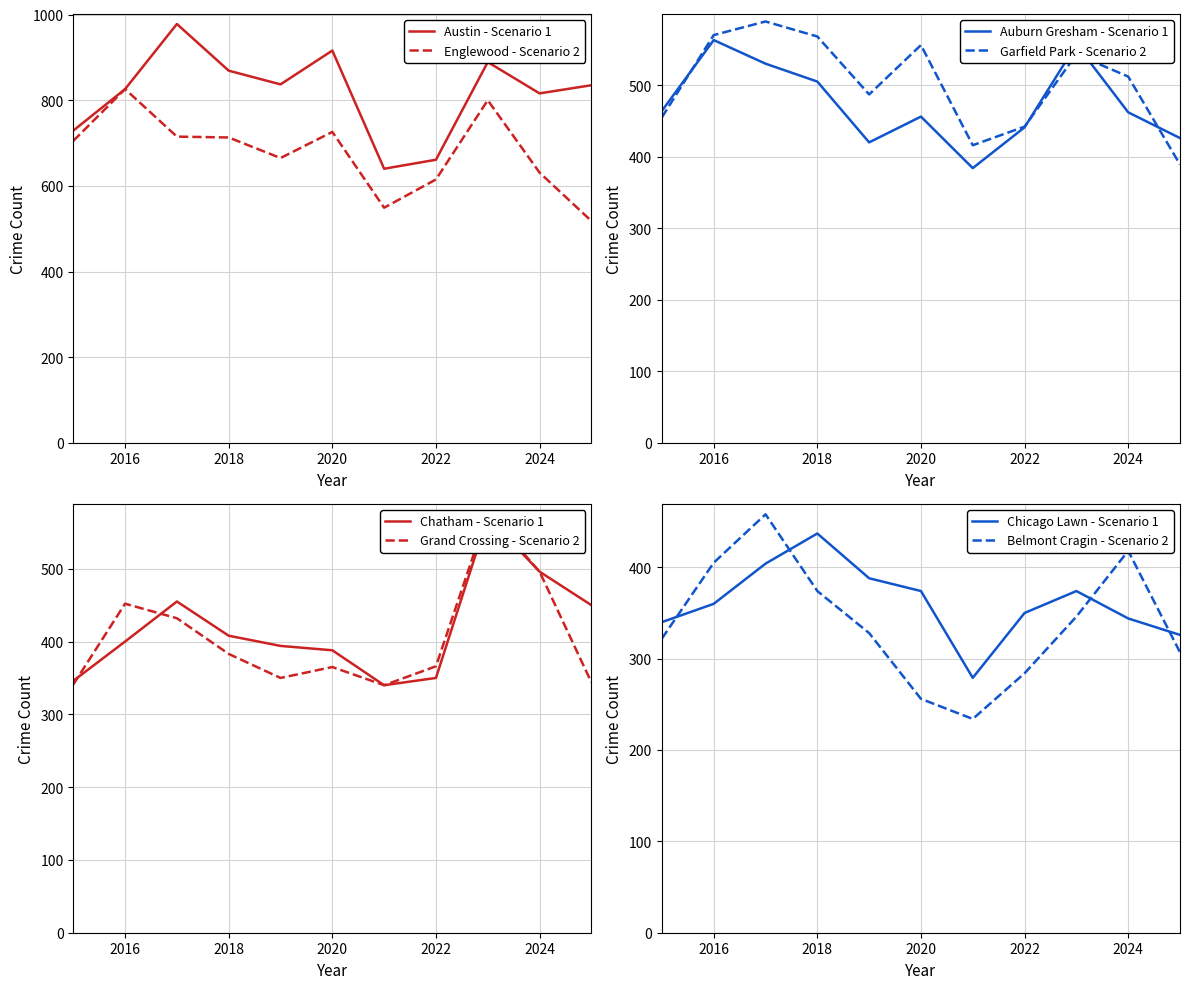

The Chatham series shows 671 at 2020. True or false?

False